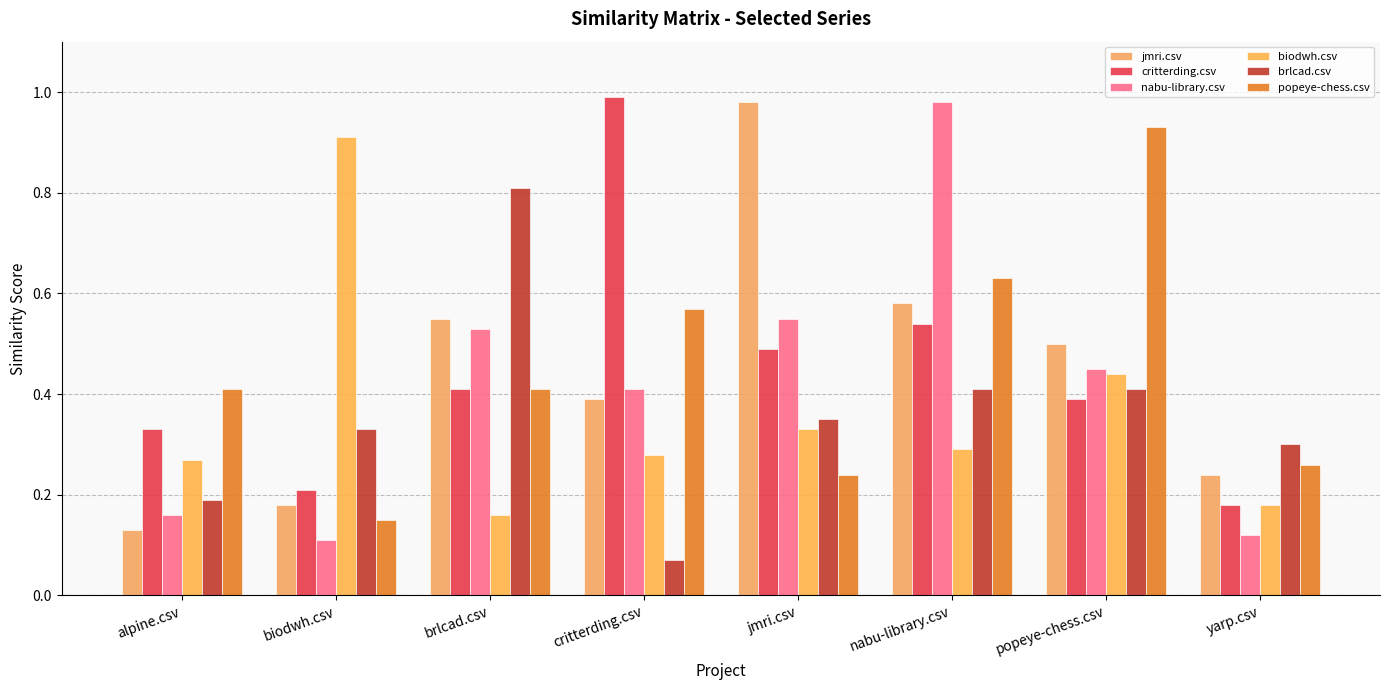

Between critterding.csv and popeye-chess.csv, which is larger?

popeye-chess.csv